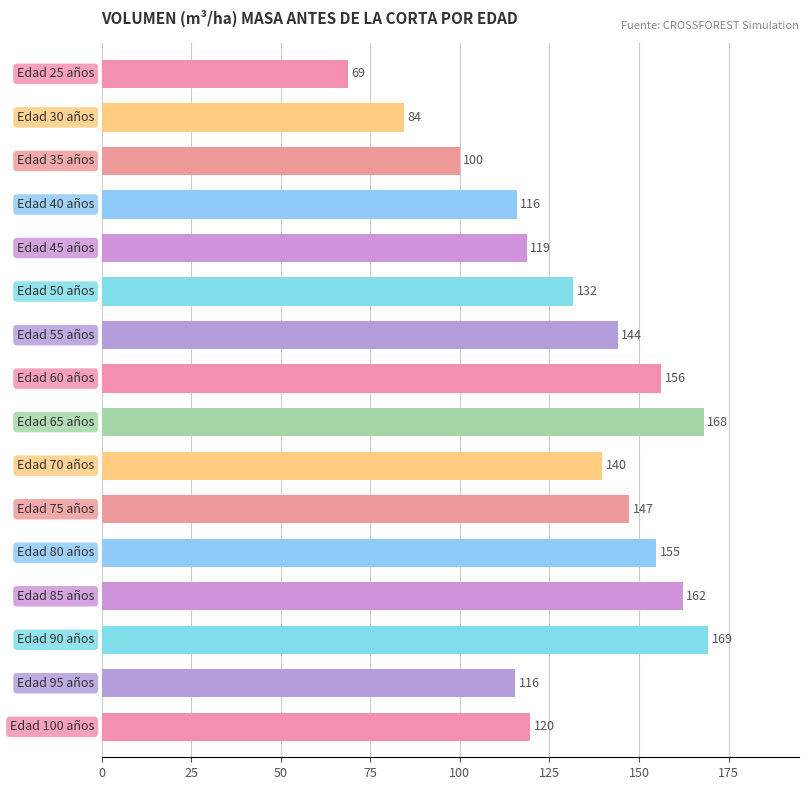

What is the greatest value displayed?

169.3